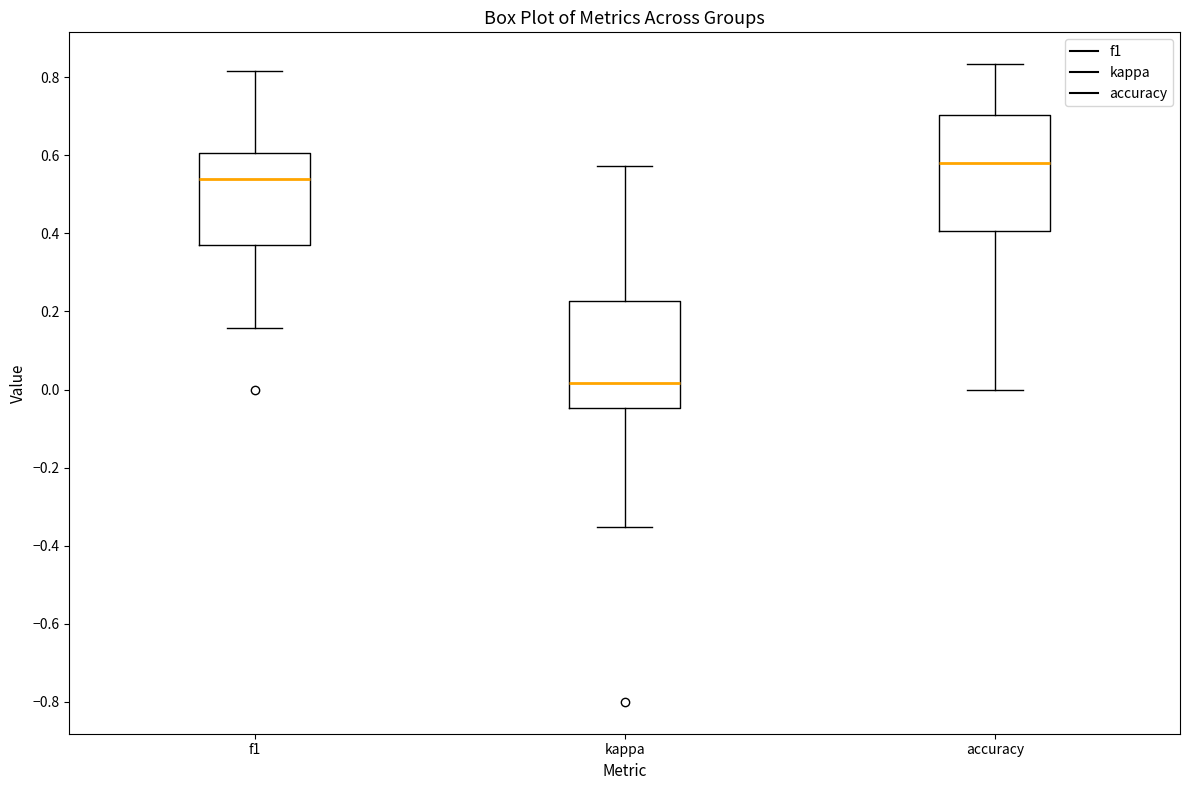

Where does the lower whisker of the box for accuracy end on the y-axis? The values are not printed on the chart, so give them approximately, as read against the axis.

0.00